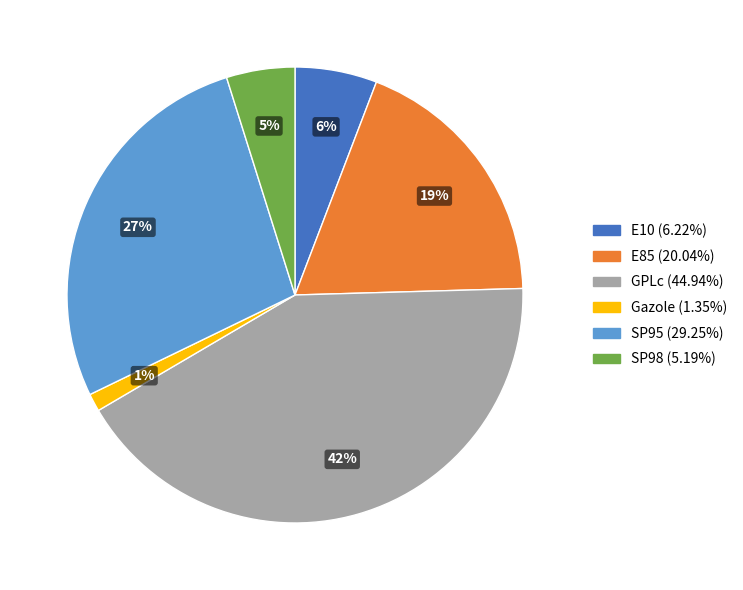

Is there a majority slice in this chart?

No